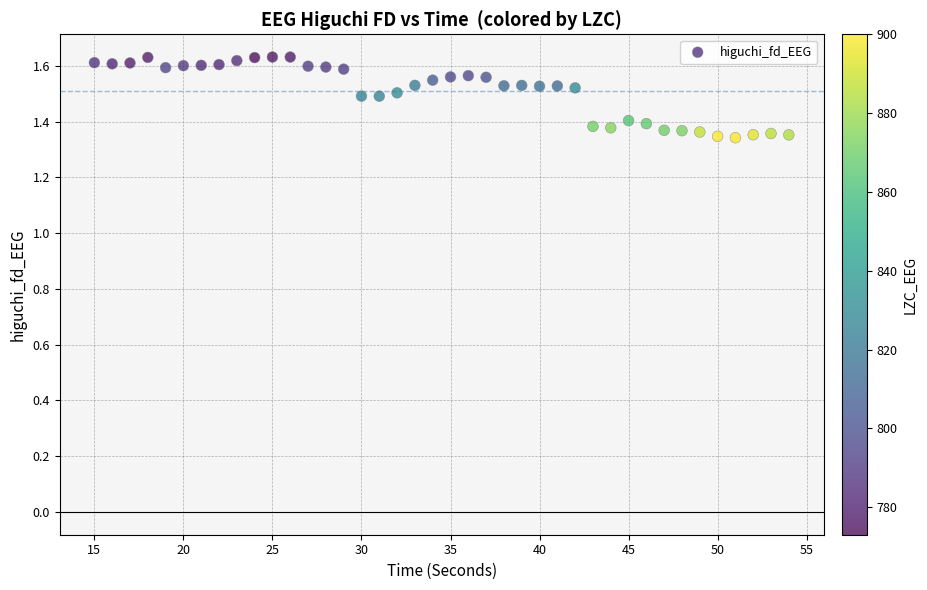

What is the range of X values (max minus min)?

39.0